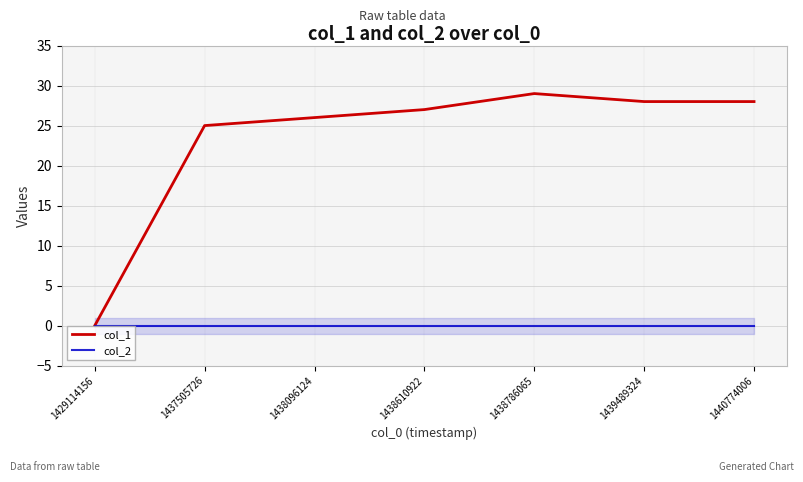

True or false: col_2 and col_1 cross at least once.

False